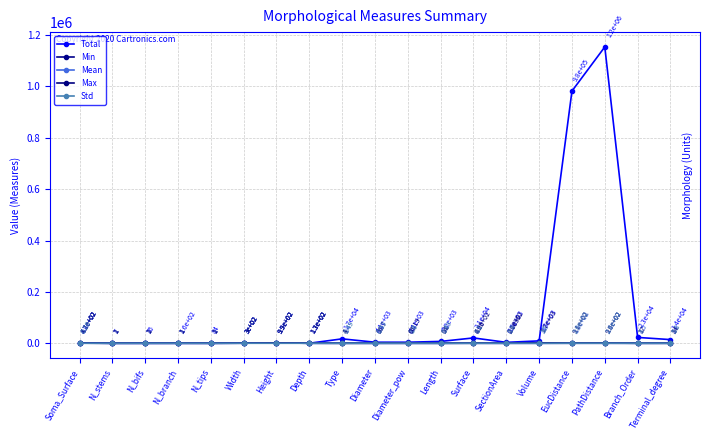

At how many categories does at least one series exceed 972974?

2